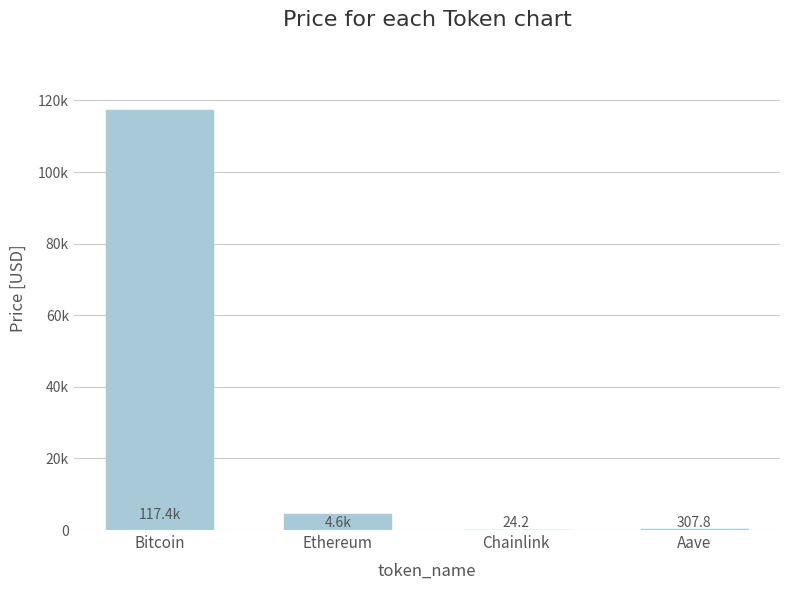

List the labels in order of value, largest first.

Bitcoin, Ethereum, Aave, Chainlink